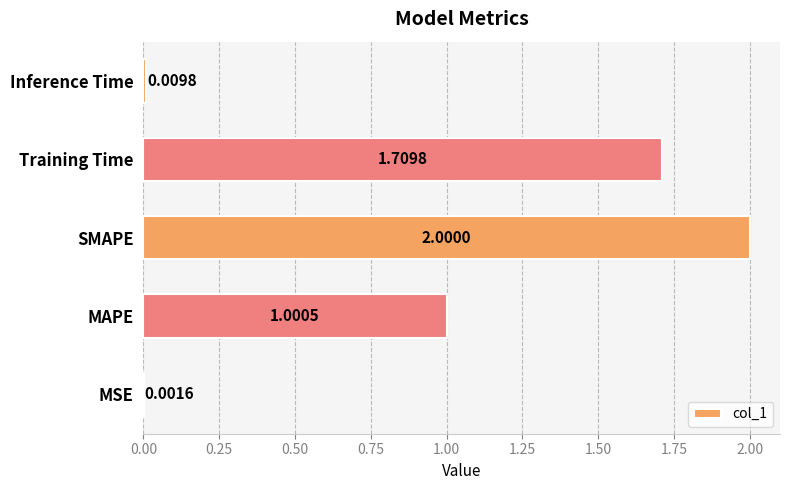

What is the sum of all values?

4.7